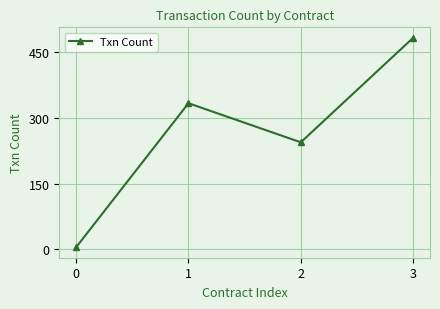

Reading left to right, extract all data points from this chart.

0=5	1=333	2=244	3=482